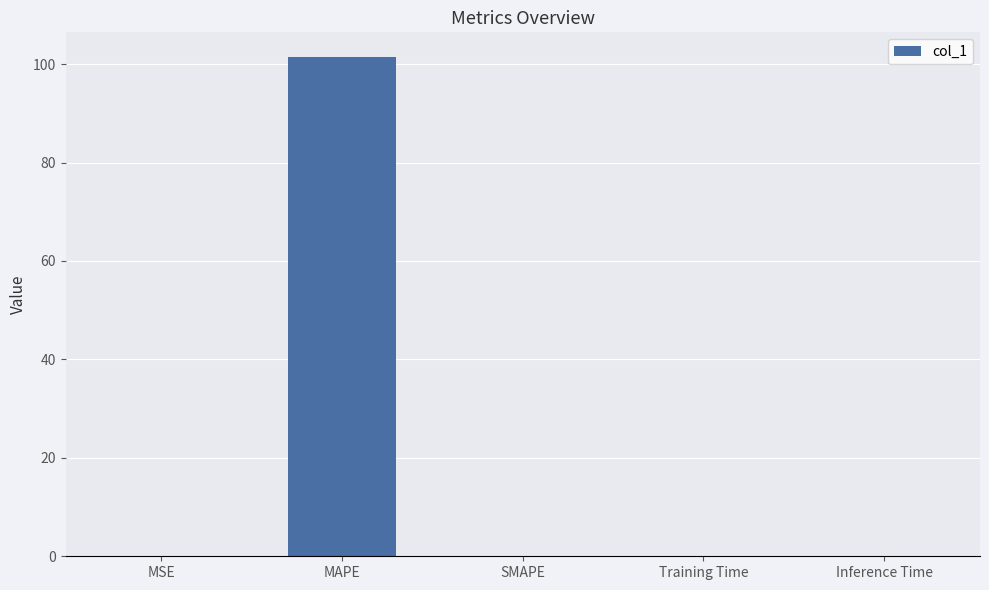

What is the maximum value shown in the chart?

101.4